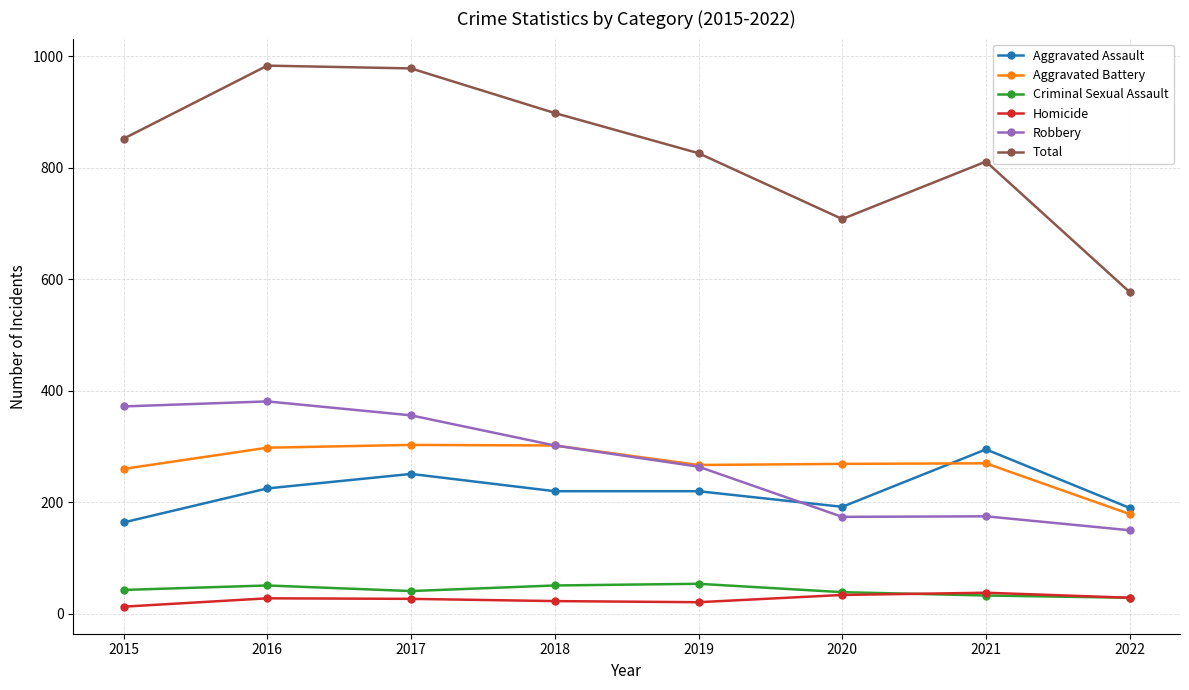

True or false: Criminal Sexual Assault has more than 1 points higher than both neighbors.

True